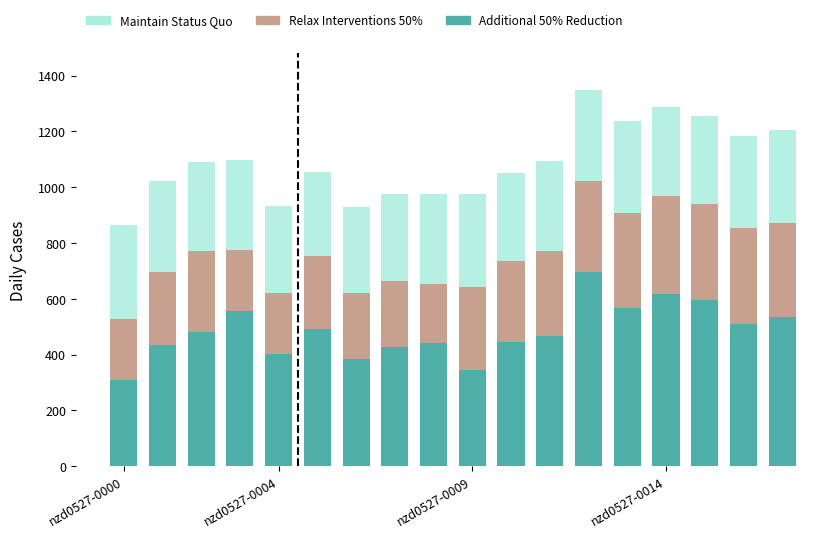

What is the average value of the Additional 50% Reduction series?

484.1